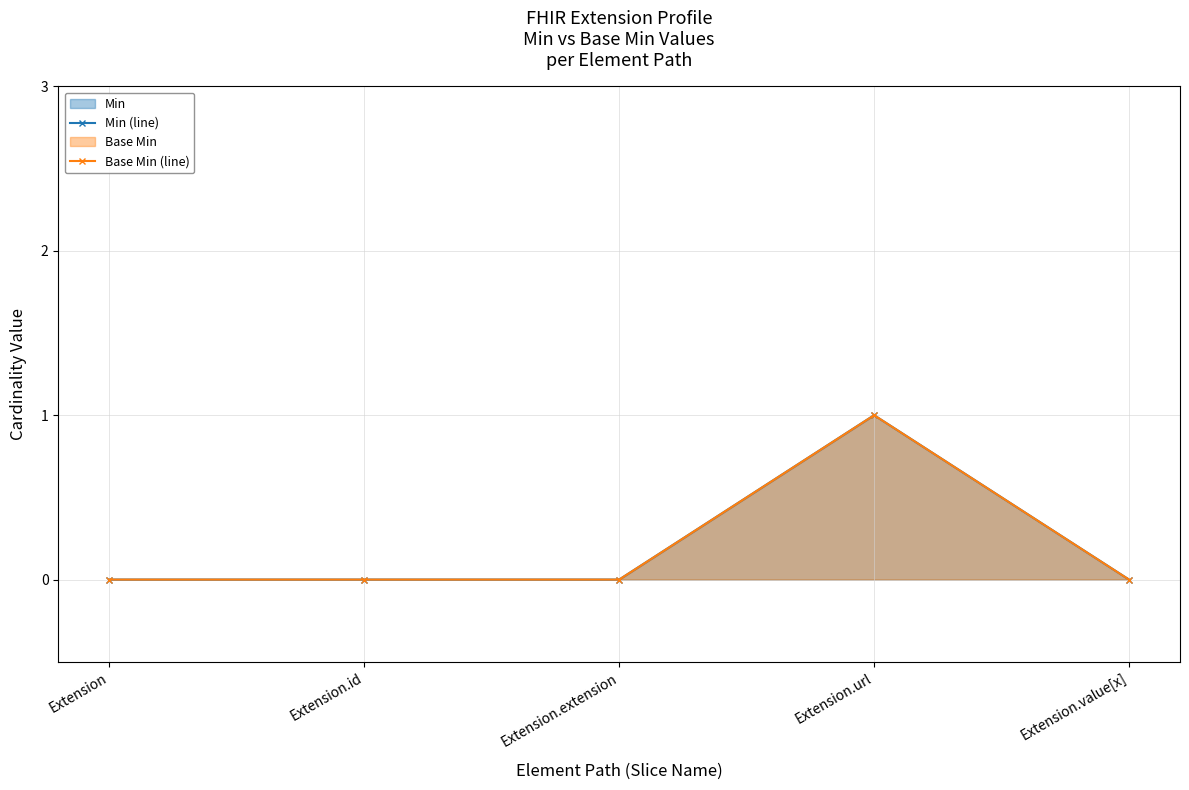

At which category is the sum across all series the highest?

Extension.url